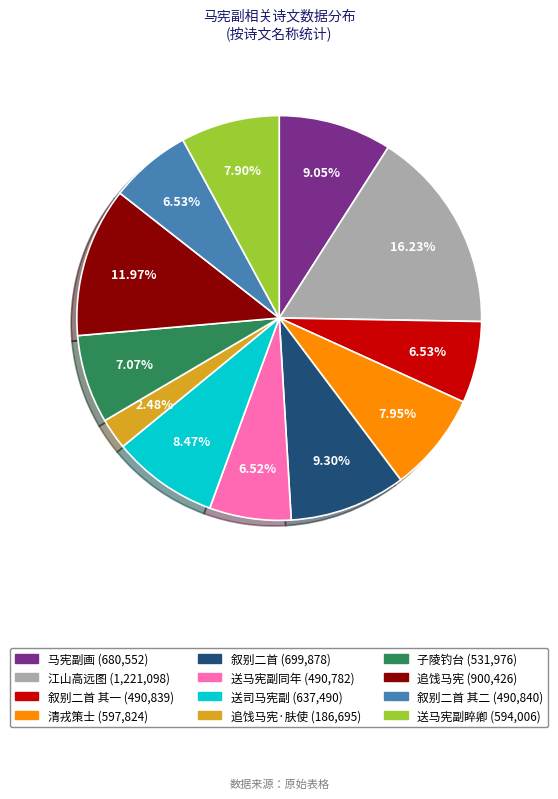

Is there a majority slice in this chart?

No